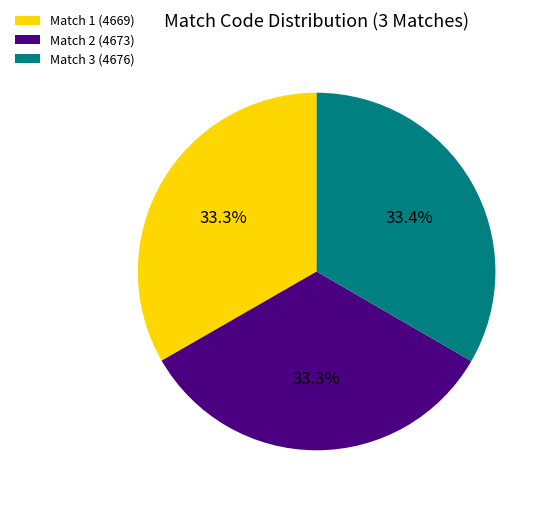

How many segments does this pie chart have?

3